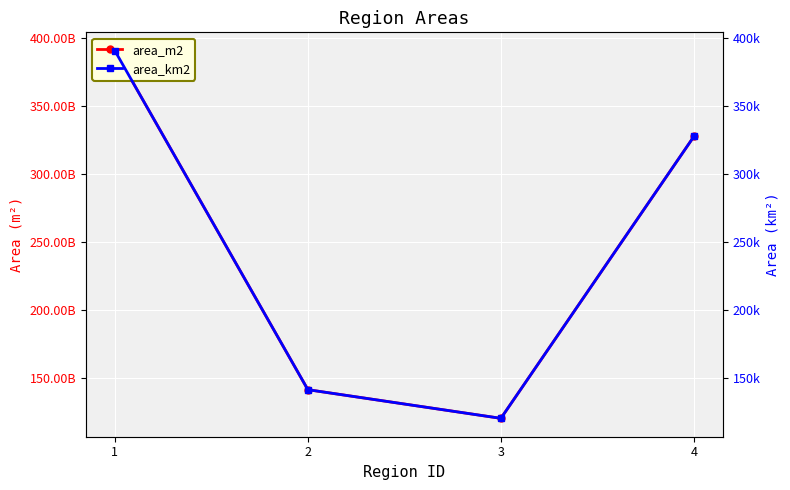

In area_m2, how many points are lower than both neighbors (excluding endpoints)?

1